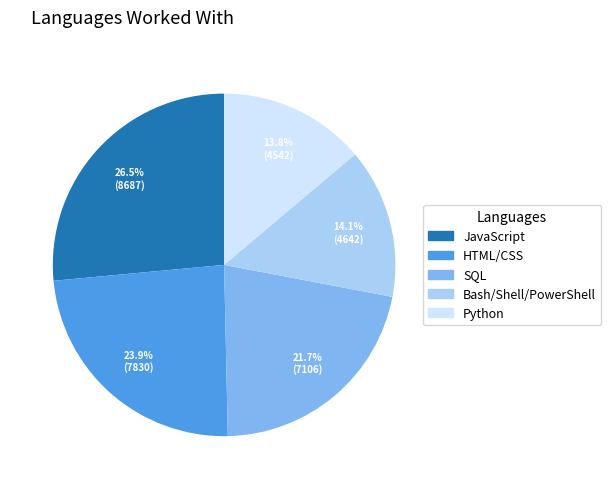

How much of the chart is everything except HTML/CSS?

76.1%